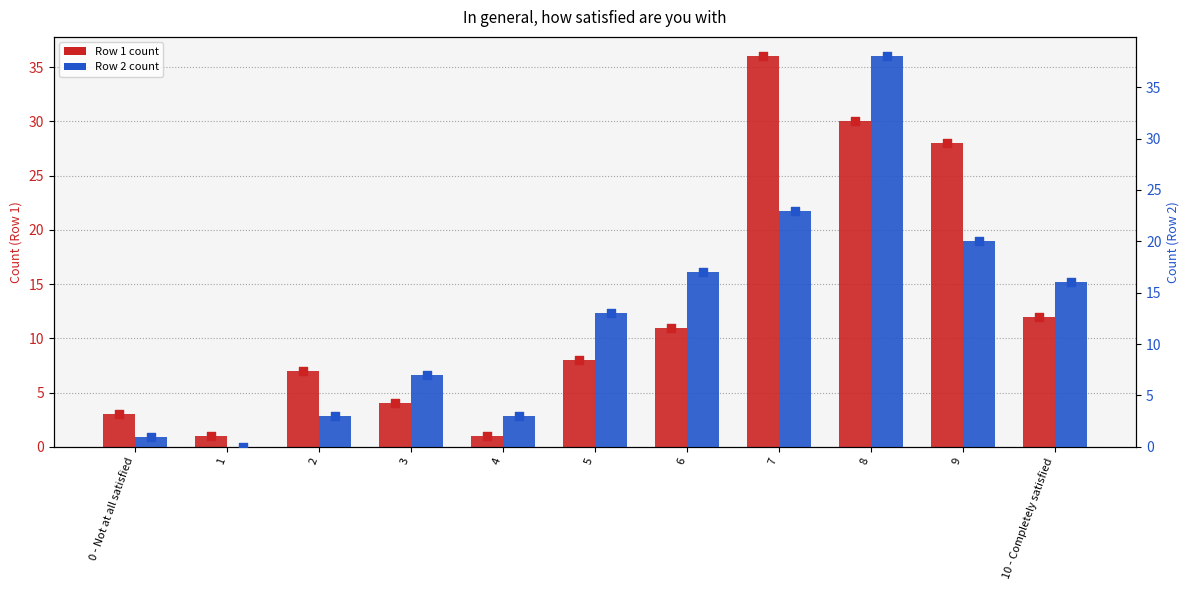

What is the total value across all series at 7?

59